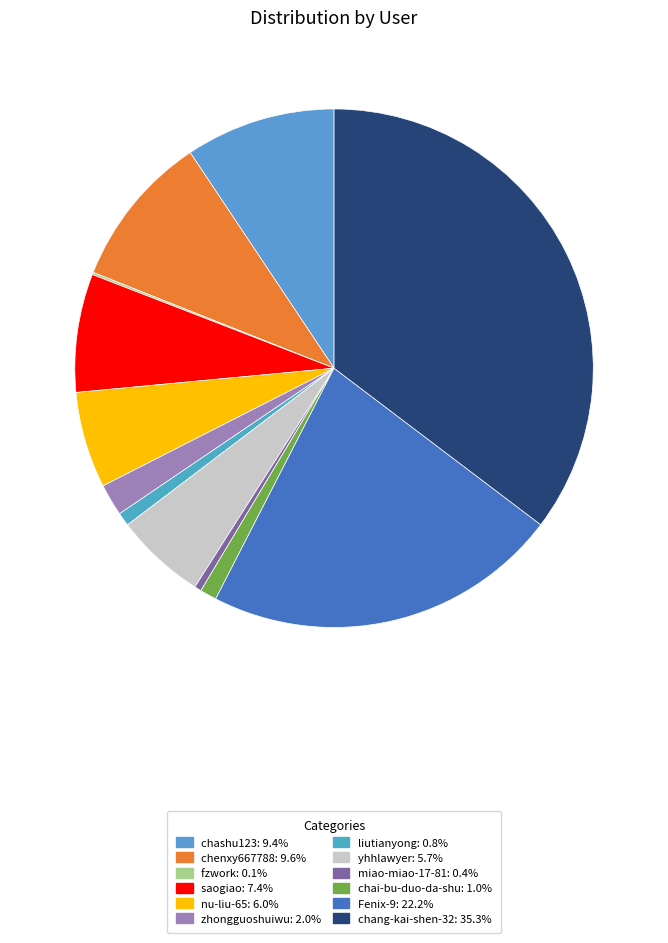

Which has a higher value, miao-miao-17-81 or chashu123?

chashu123